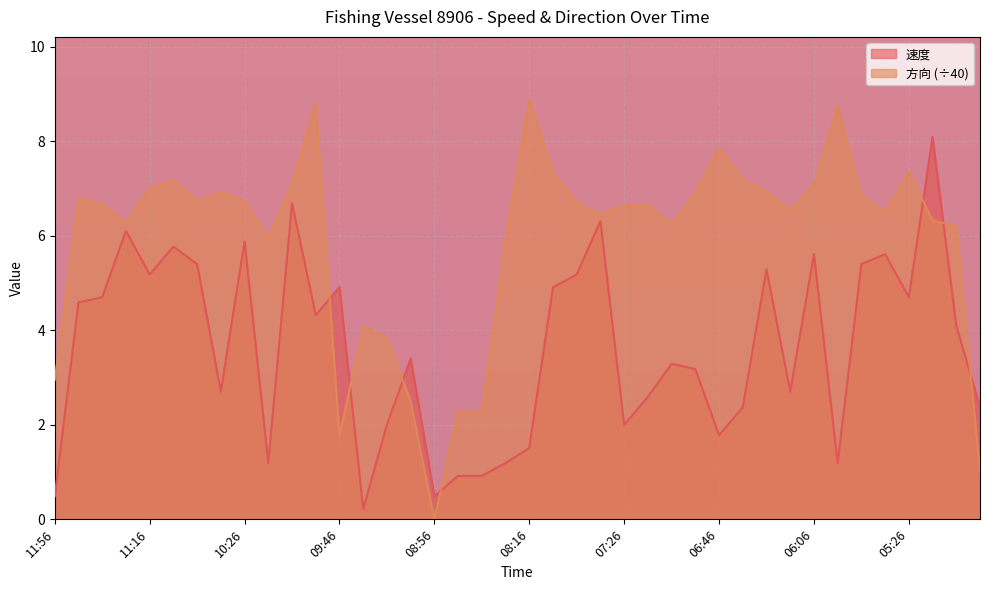

What is the label of the 34th point from the left?

05:56